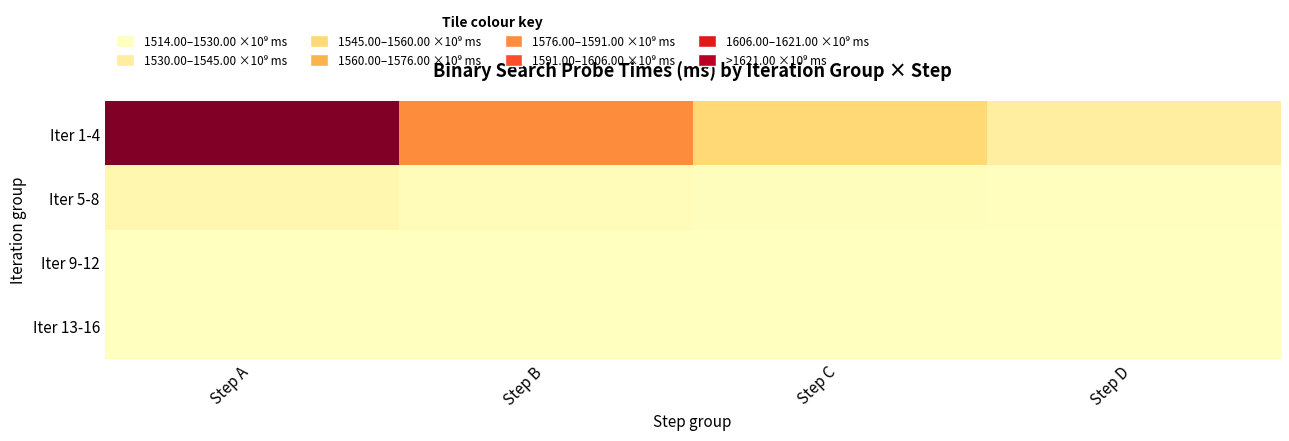

Reading left to right, list all the values displayed in this chart.

Iter 1-4: Step A=1637319033169	Step B=1576040116584	Step C=1545400658292	Step D=1530080929146
Iter 5-8: Step A=1522421064573	Step B=1518591132286	Step C=1516676166143	Step D=1515718683071
Iter 9-12: Step A=1515239941535	Step B=1515000570767	Step C=1514880885383	Step D=1514821042691
Iter 13-16: Step A=1514791121345	Step B=1514776160672	Step C=1514768680336	Step D=1514764940168